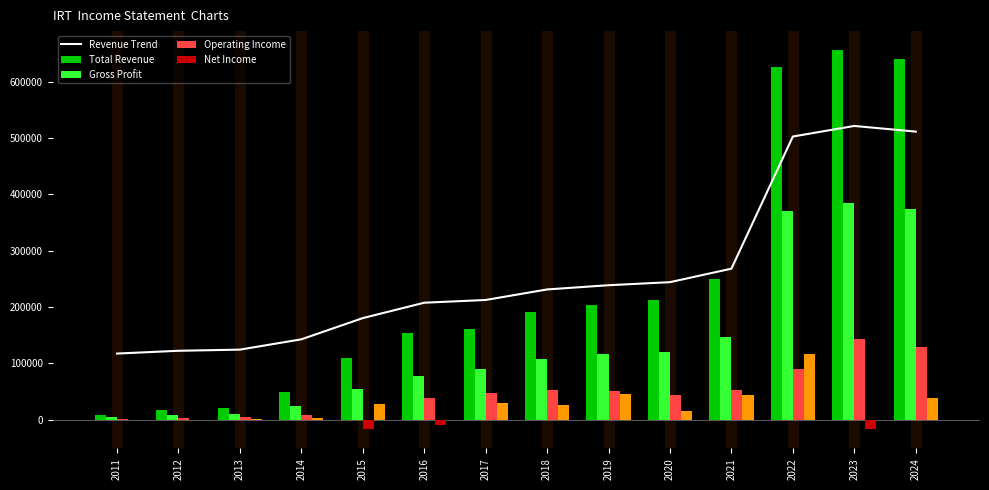

Reading left to right, transcribe all the data shown in this chart.

Revenue Trend: 2011=117460.0	2012=122390.2	2013=124449.7	2014=142735.3	2015=180429.8	2016=207764.6	2017=212632.4	2018=231354.9	2019=238843.9	2020=244273.4	2021=268238.1	2022=502955.1	2023=521740.0	2024=511692.3
Total Revenue: 2011=8700.0	2012=16600.0	2013=19900.0	2014=49200.0	2015=109600.0	2016=153400.0	2017=161200.0	2018=191200.0	2019=203200.0	2020=211900.0	2021=250300.0	2022=626400.0	2023=656500.0	2024=640400.0
Gross Profit: 2011=4200.0	2012=8600.0	2013=10200.0	2014=24000.0	2015=54000.0	2016=78000.0	2017=90500.0	2018=107900.0	2019=115900.0	2020=120400.0	2021=147500.0	2022=370000.0	2023=385100.0	2024=374900.0
Operating Income: 2011=1400.0	2012=3700.0	2013=4900.0	2014=8500.0	2015=-17300.0	2016=38500.0	2017=46800.0	2018=51900.0	2019=50400.0	2020=44700.0	2021=51900.0	2022=90900.0	2023=143400.0	2024=129800.0
Net Income: 2011=-100.0	2012=-100.0	2013=600.0	2014=2900.0	2015=28200.0	2016=-9800.0	2017=30200.0	2018=26300.0	2019=45900.0	2020=14800.0	2021=44600.0	2022=117200.0	2023=-17200.0	2024=39300.0